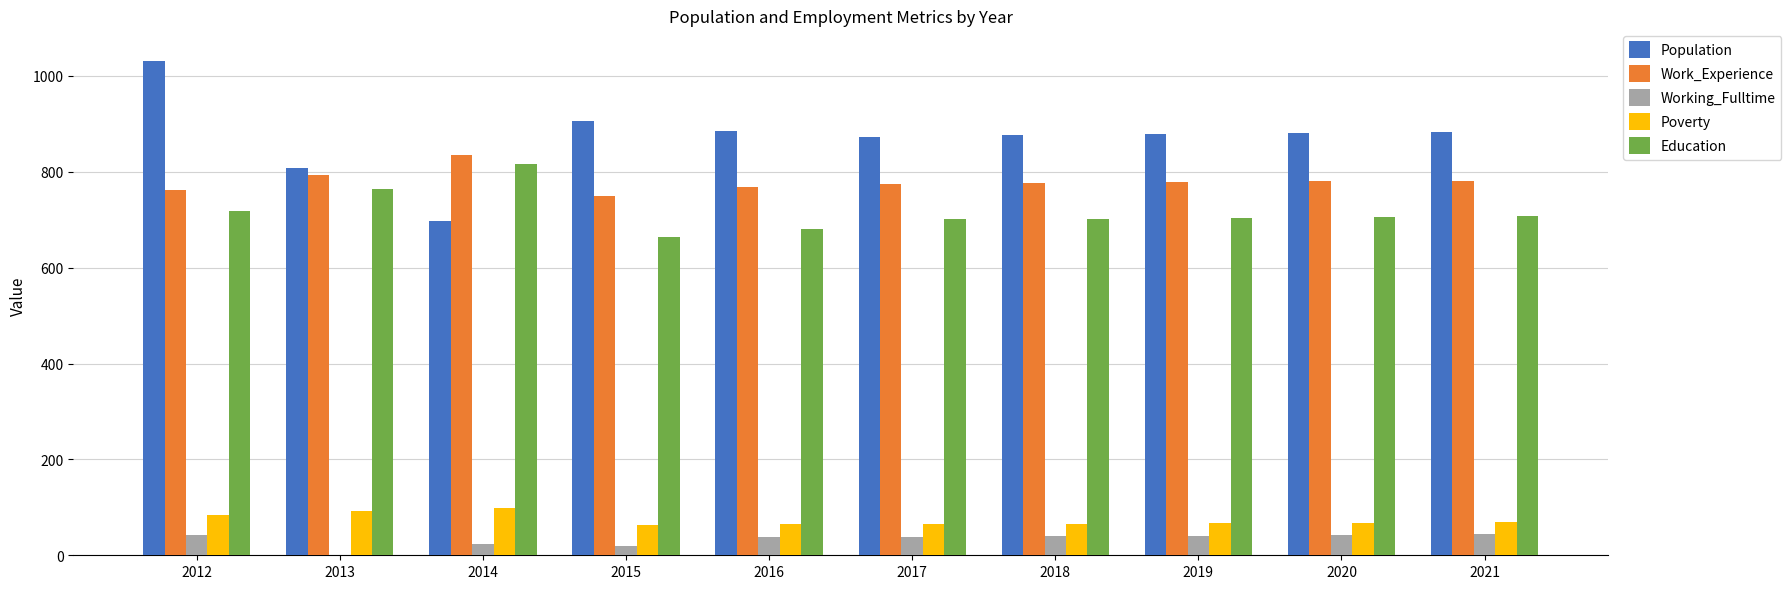

What is the sum of the Population values at 2012 and 2020?

1914